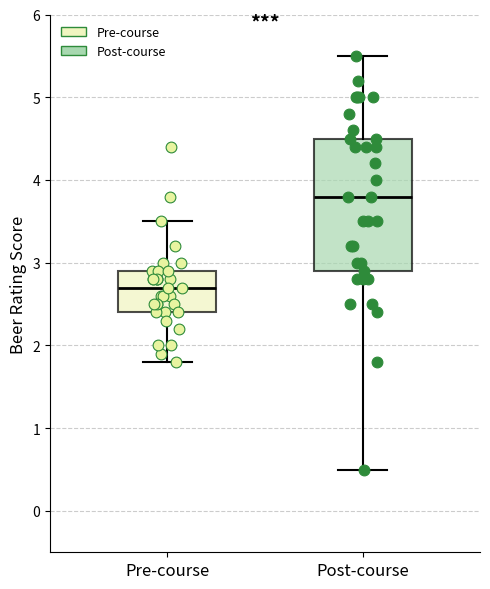

Reading left to right, read every box against the y-axis: the position of its median line, the range the box covers, and the ends of its whiskers. The values are not printed on the chart, so give them approximately, as read against the axis.

Pre-course: median 2.7, box 2.4 to 2.9, whiskers 1.8 to 3.5
Post-course: median 3.8, box 2.9 to 4.5, whiskers 0.5 to 5.5